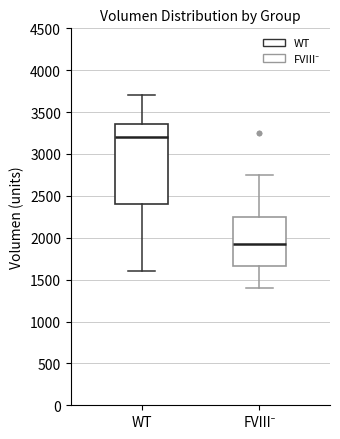

Comparing the boxes themselves (not the whiskers), which one is the tallest?

WT